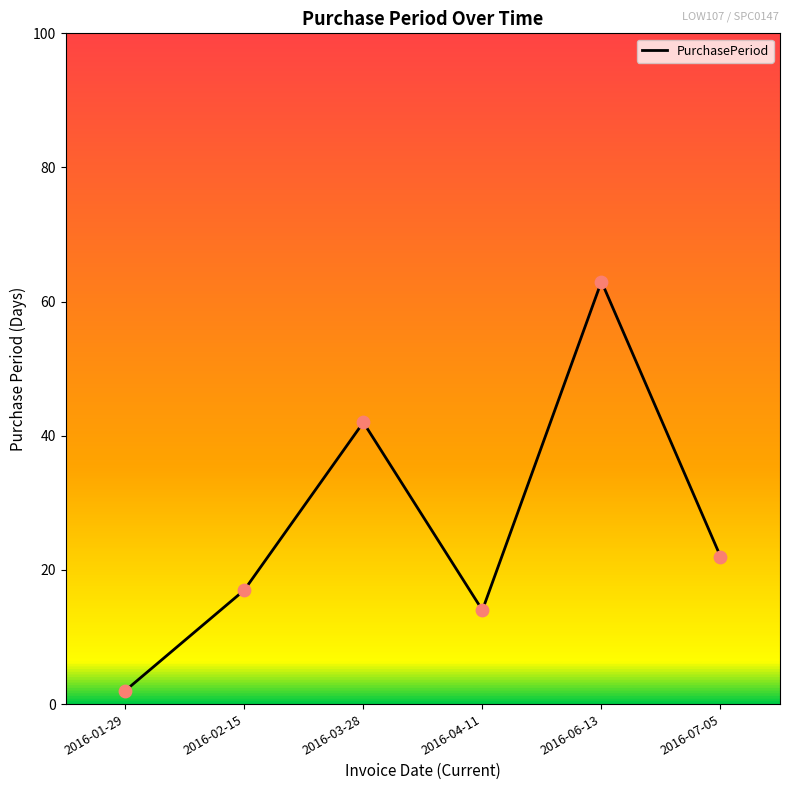

Approximately how many times larger is the value at 2016-07-05 compared to 2016-06-13?

0.3